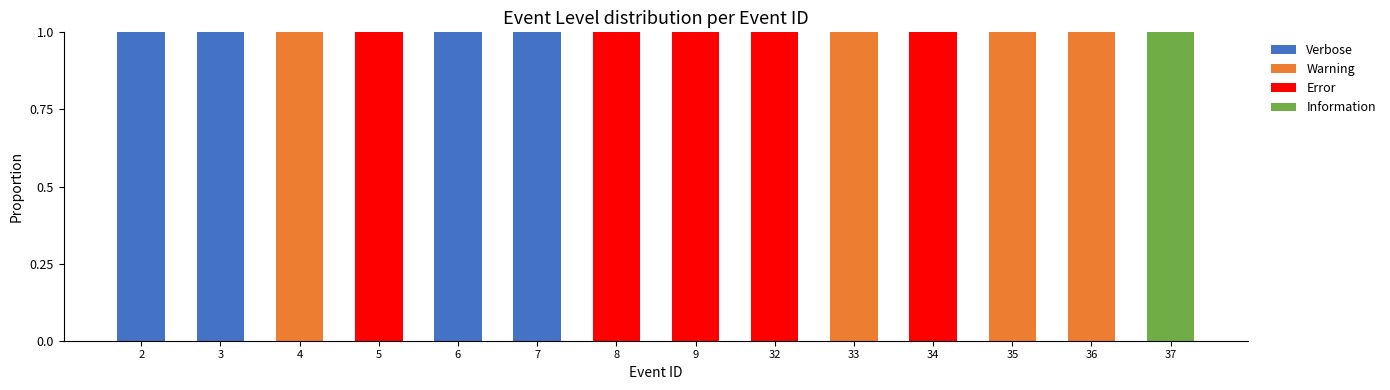

What is the sum of all Verbose values?

4